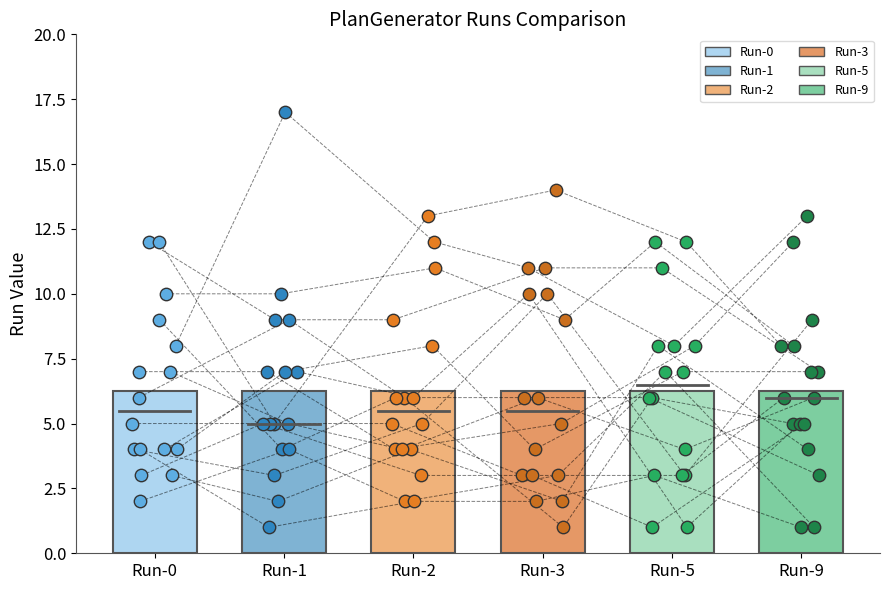

Is the value of Run-1 at 13 greater than the value of Run-2 at 1?

No